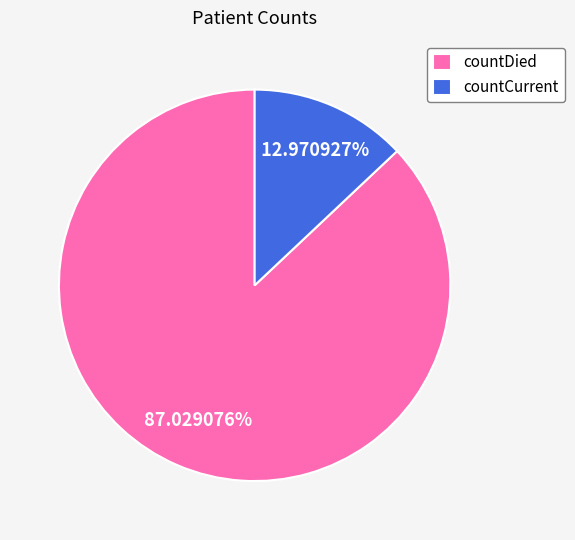

What percentage is the countCurrent slice, to the nearest percent?

13%